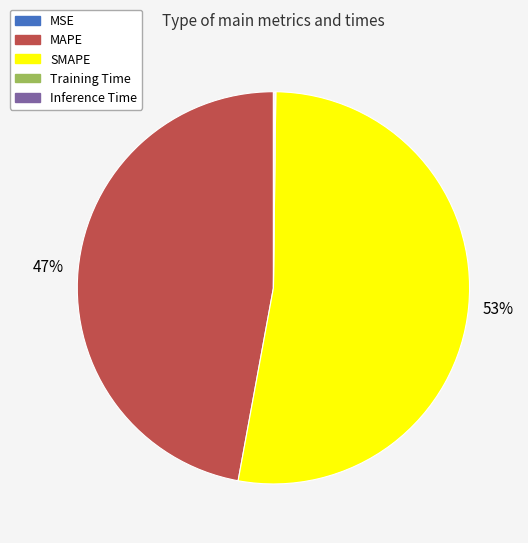

What is the largest slice in the pie chart?

SMAPE